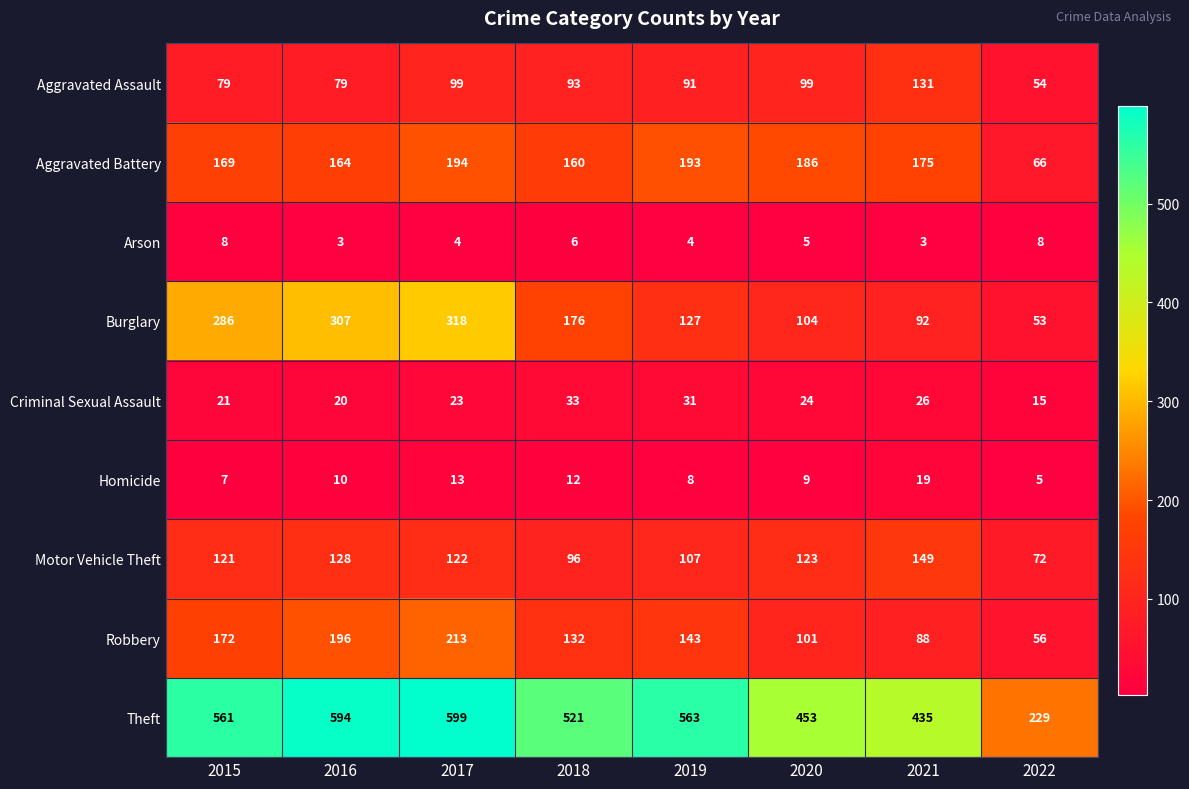

Rank the series at 2019 from highest to lowest value.

Theft, Aggravated Battery, Robbery, Burglary, Motor Vehicle Theft, Aggravated Assault, Criminal Sexual Assault, Homicide, Arson